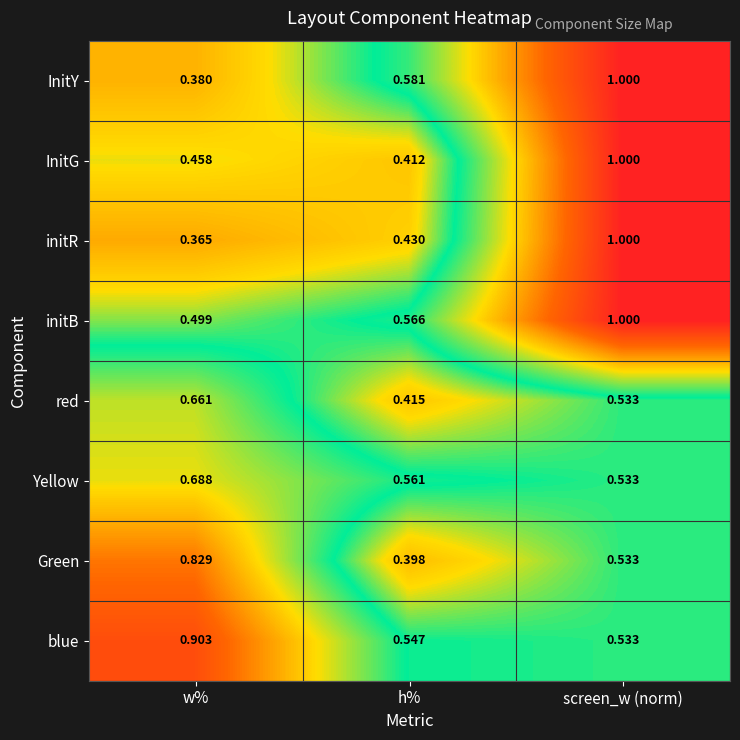

Which series has the largest range (max minus min)?

initR